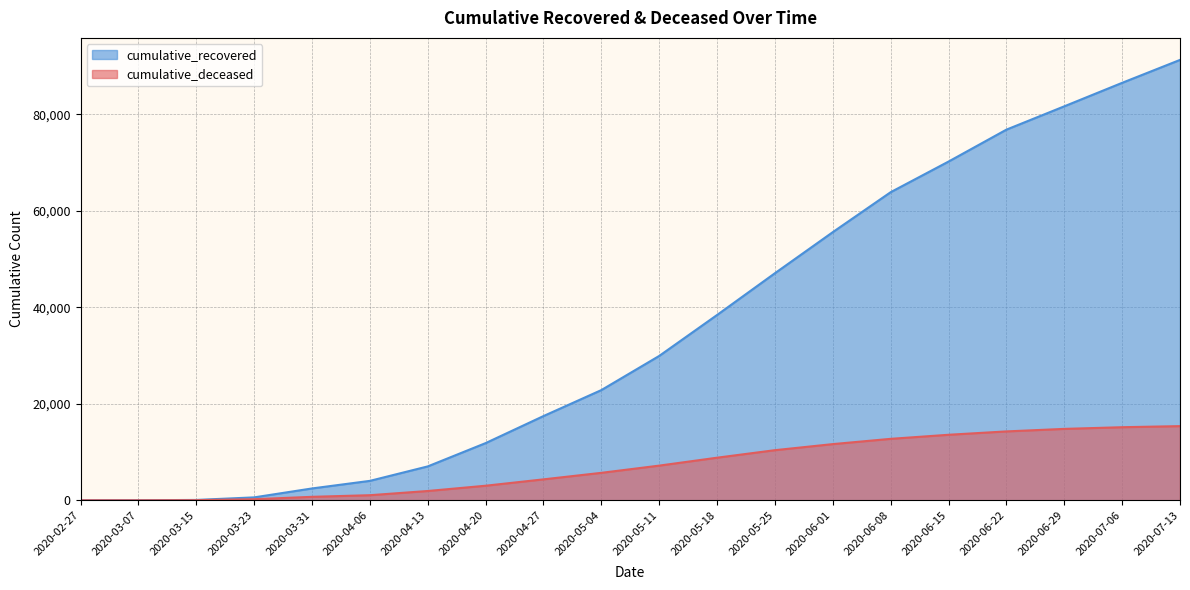

What is the sum of the cumulative_deceased values at 2020-05-25 and 2020-05-18?

19214